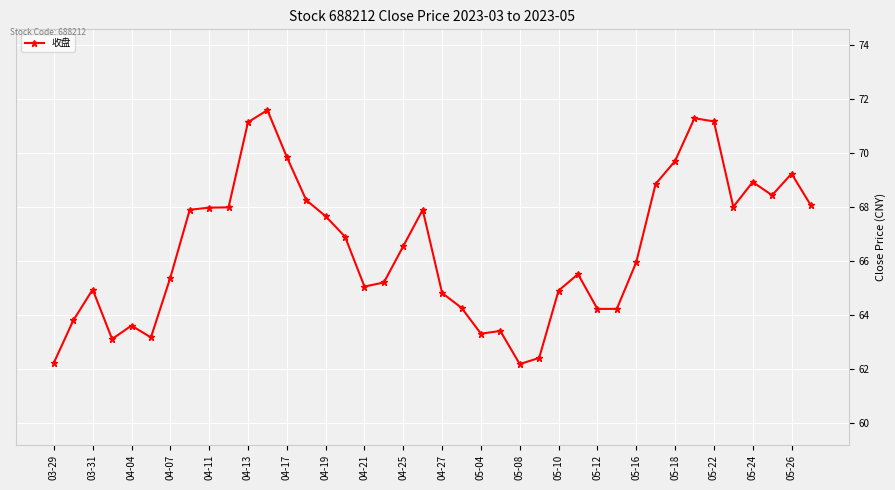

Does the chart have visible grid lines?

Yes